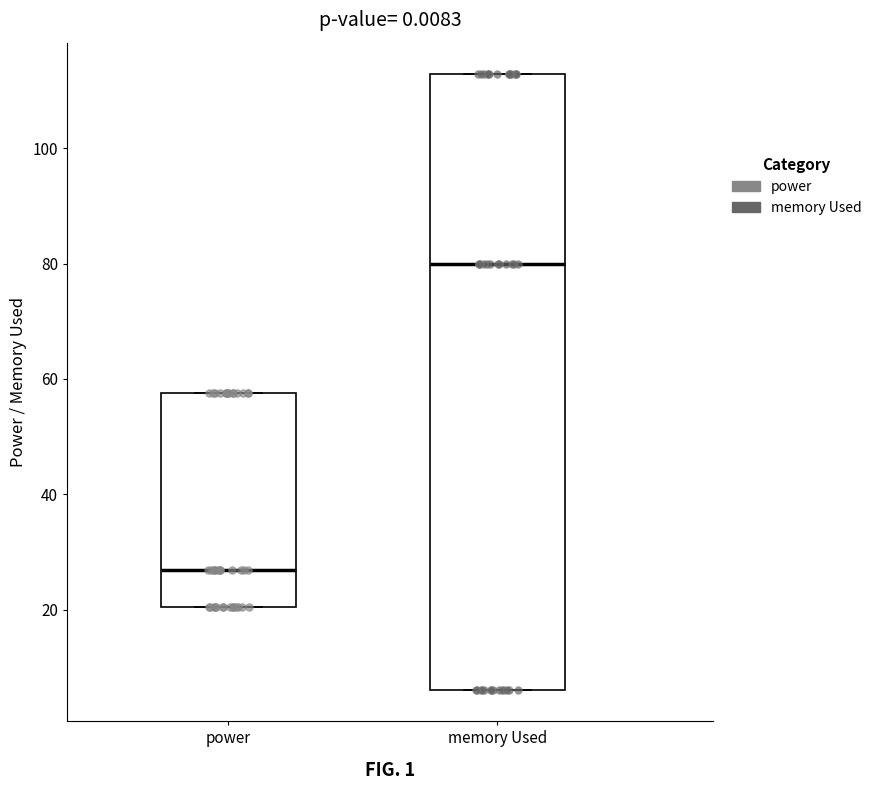

Comparing the boxes themselves (not the whiskers), which one is the tallest?

memory Used